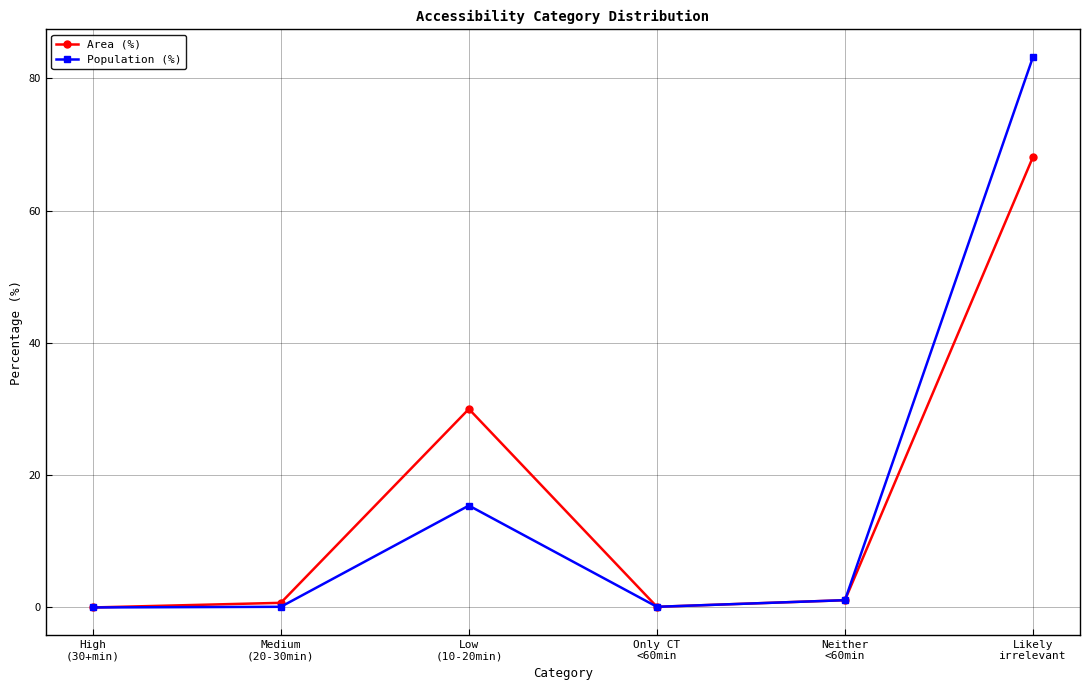

List the series in order of their peak value, highest first.

Population (%), Area (%)